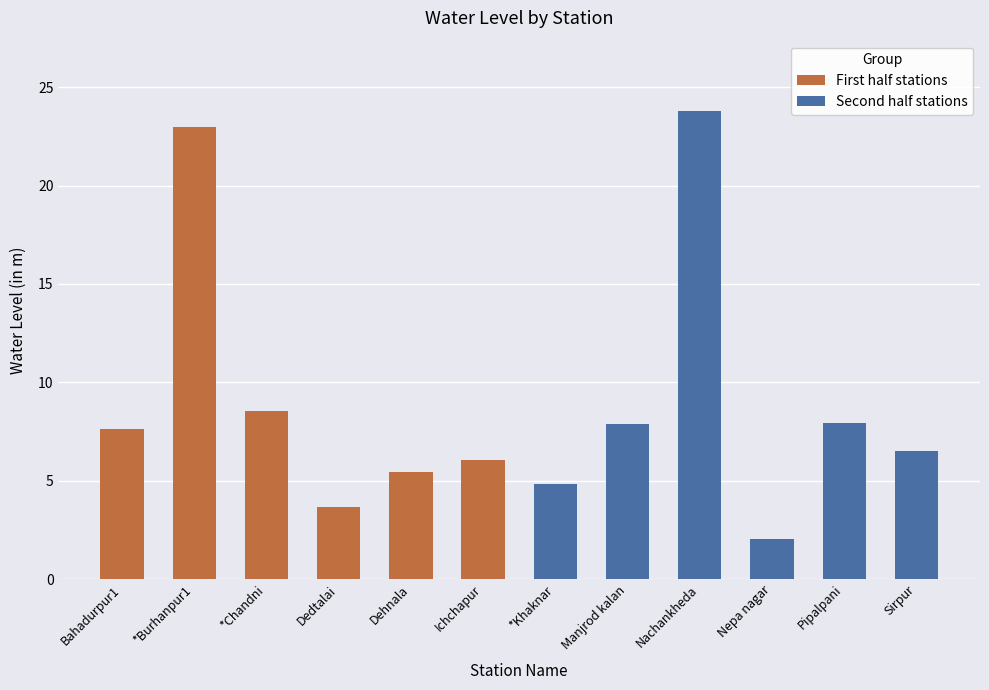

What is the value of the 3rd bar from the left?

8.6